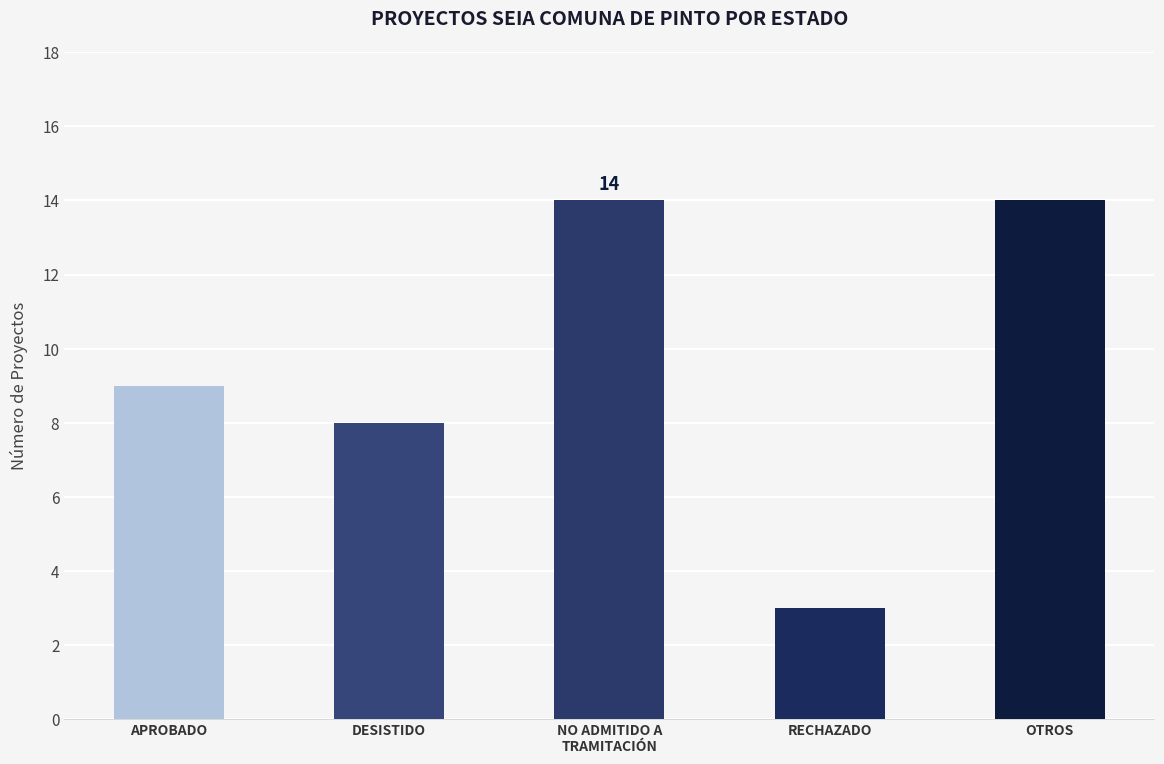

Is it true that the value at RECHAZADO is 5?

False